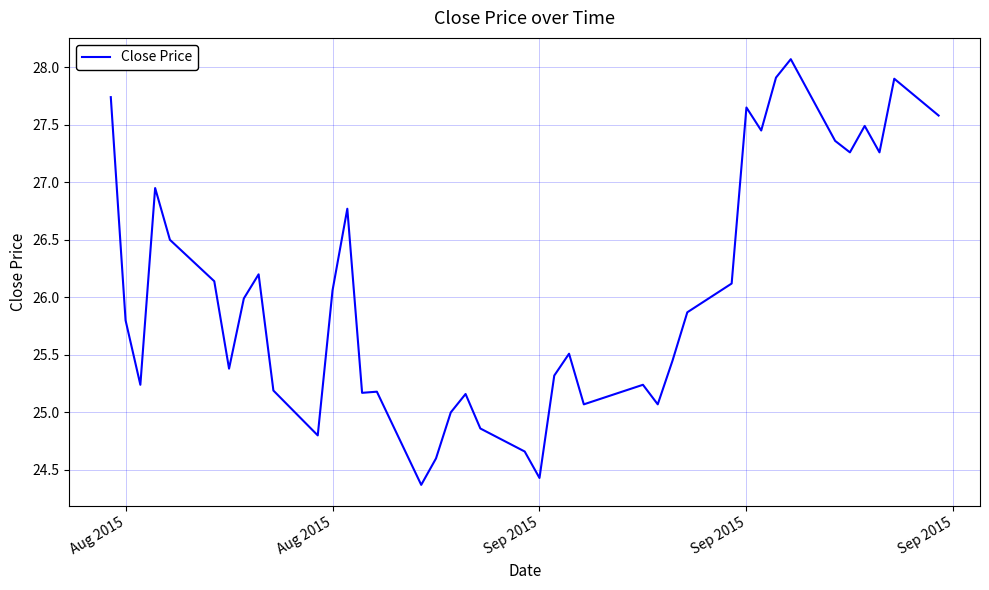

What is the minimum value shown in the chart?

24.4